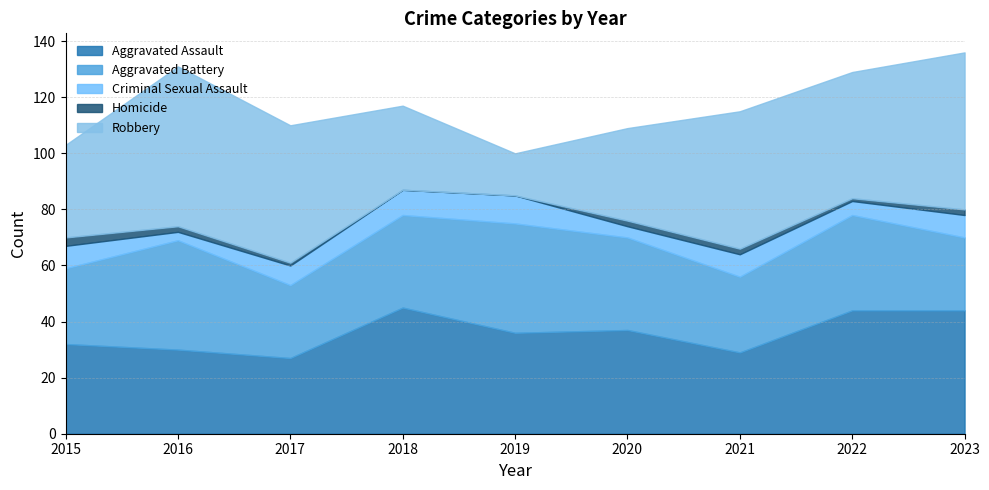

True or false: Robbery and Homicide intersect in this chart.

False